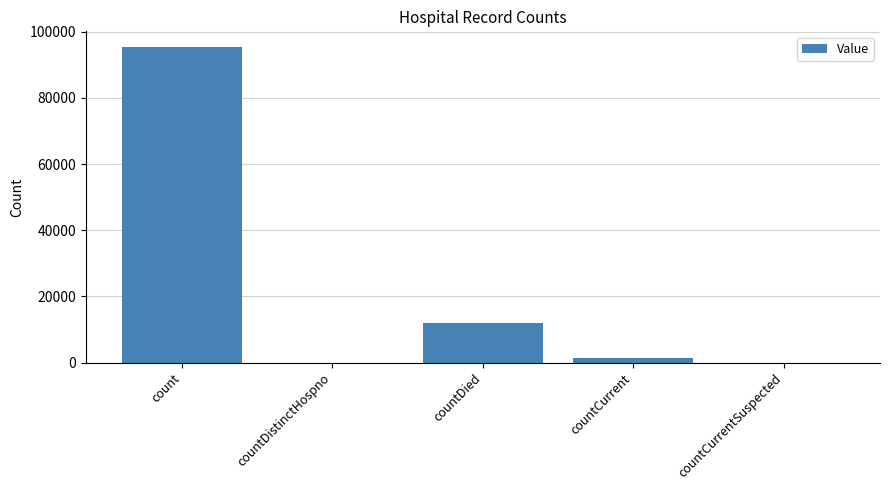

Is it true that the value at count is 95360?

True